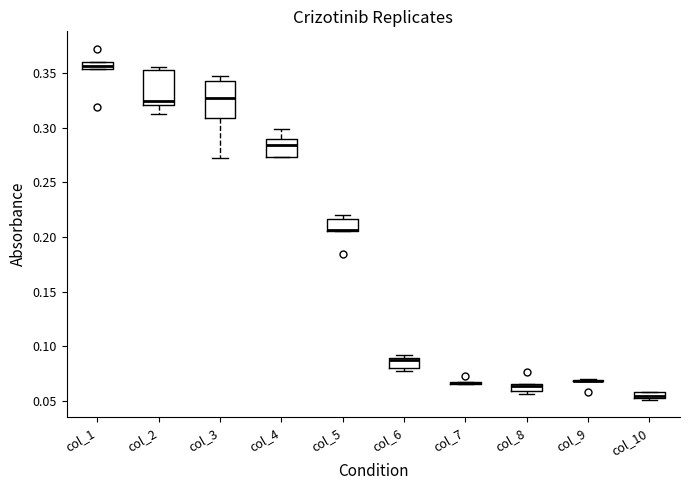

Where is the upper edge of the box for col_1 on the y-axis? The values are not printed on the chart, so give them approximately, as read against the axis.

0.360